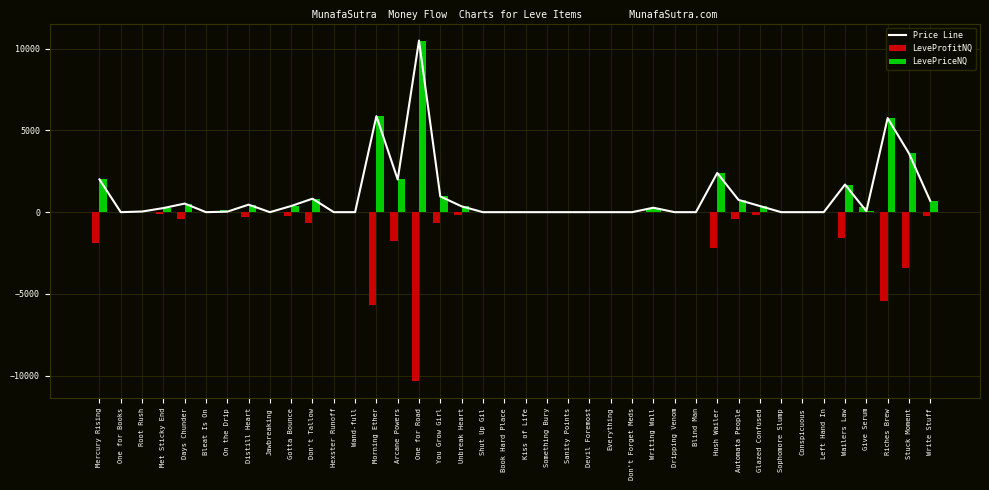

Are the bars grouped side by side (vs. stacked)?

Yes